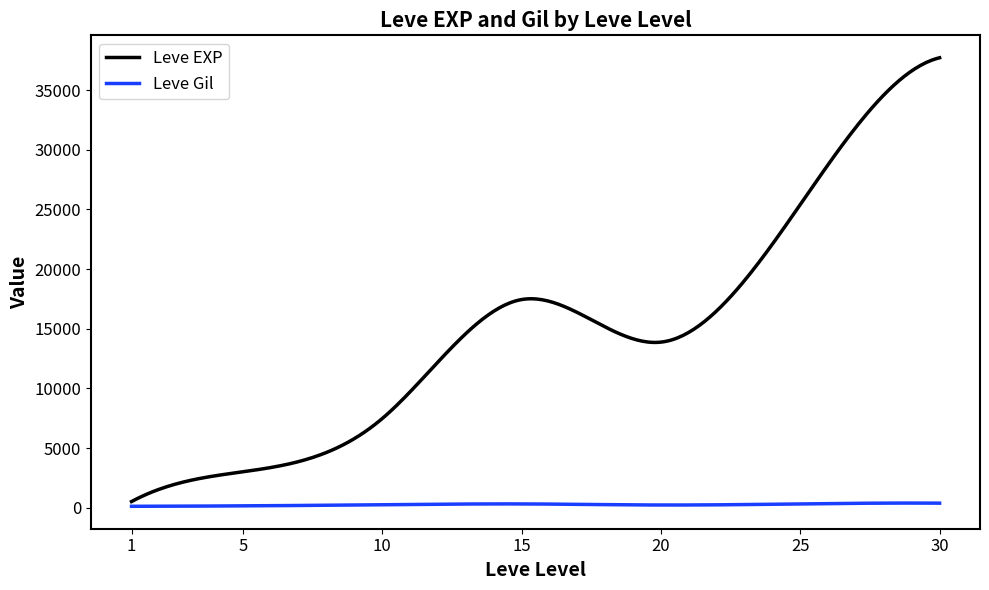

True or false: Leve Gil has more than 0 interior local peaks.

True